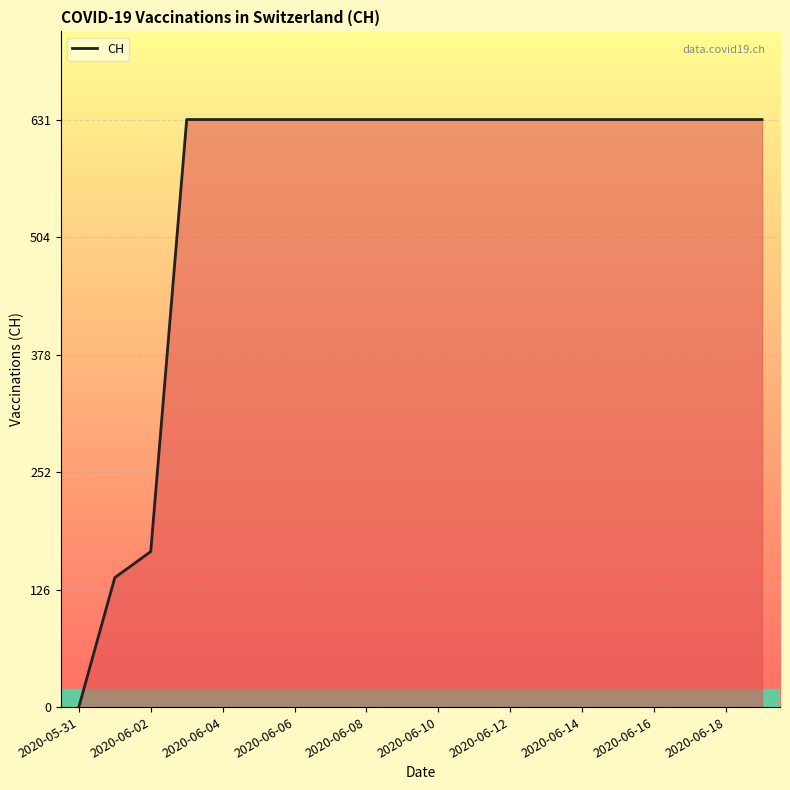

How many categories are shown in the chart?

20